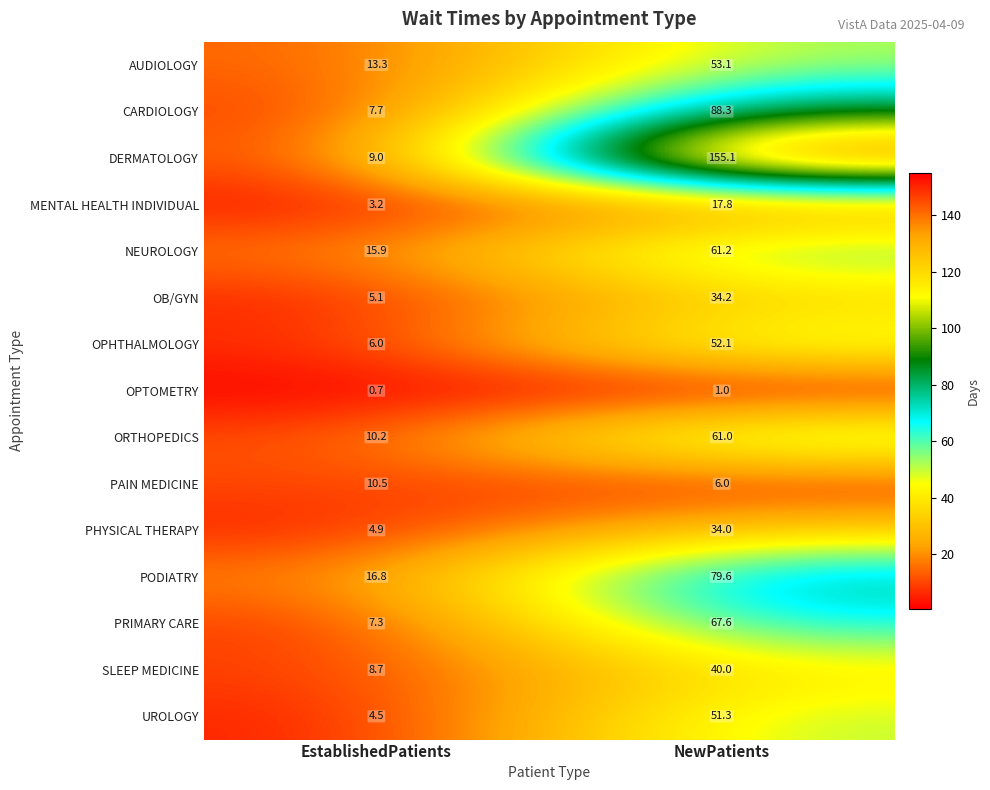

What is the sum of the CARDIOLOGY values at NewPatients and EstablishedPatients?

96.0